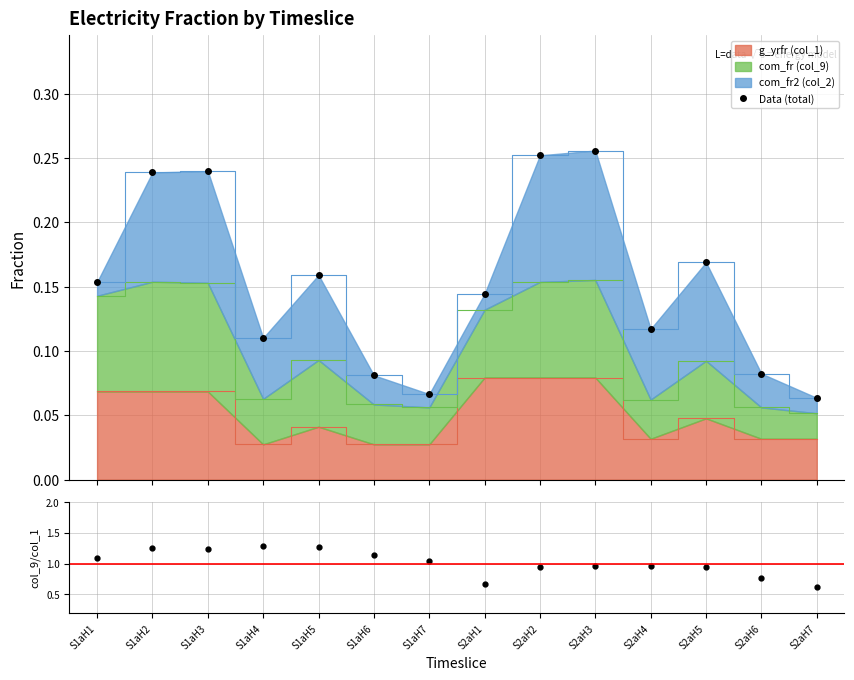

Where does the ratio series first go above 1?

S1aH1